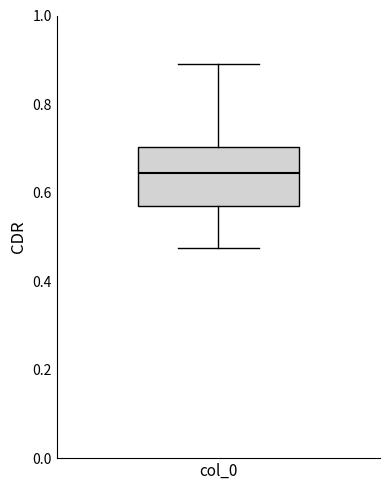

Transcribe this box plot: give where the median line is, the range the box spans, and where the two whiskers end, as read against the y-axis. The values are not printed on the chart, so give them approximately, as read against the axis.

median 0.64, box 0.56 to 0.70, whiskers 0.48 to 0.90